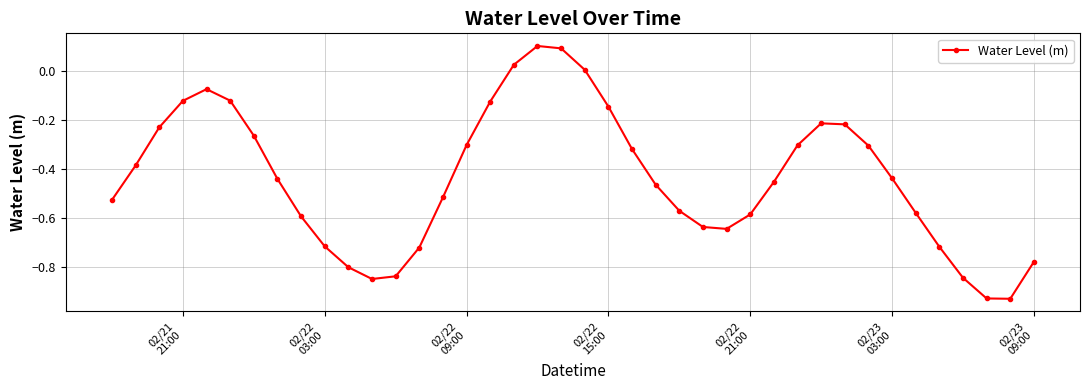

True or false: the data has more than 0 interior local peaks.

True